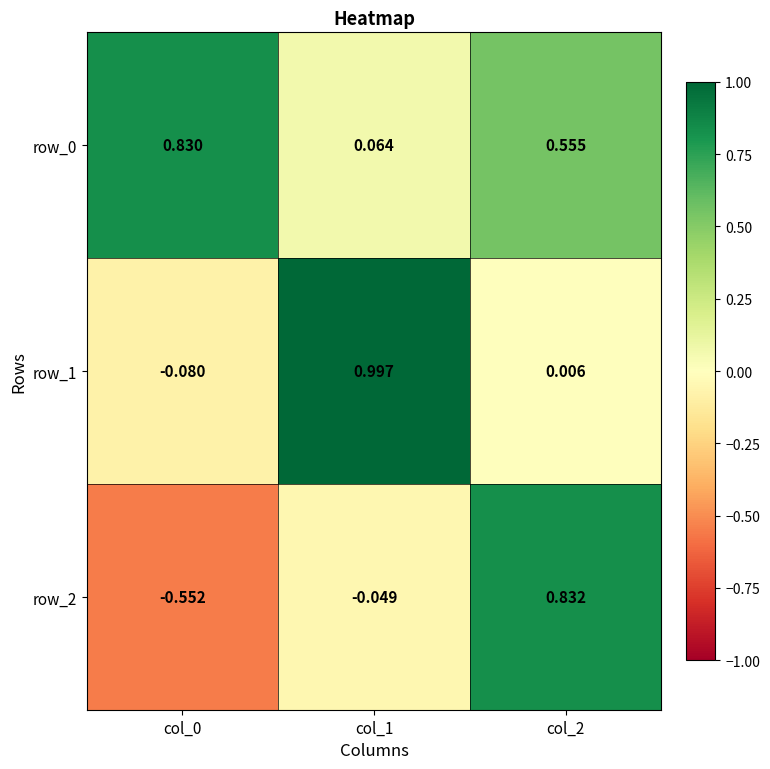

Is the value of row_2 at col_0 greater than the value of row_1 at col_0?

No